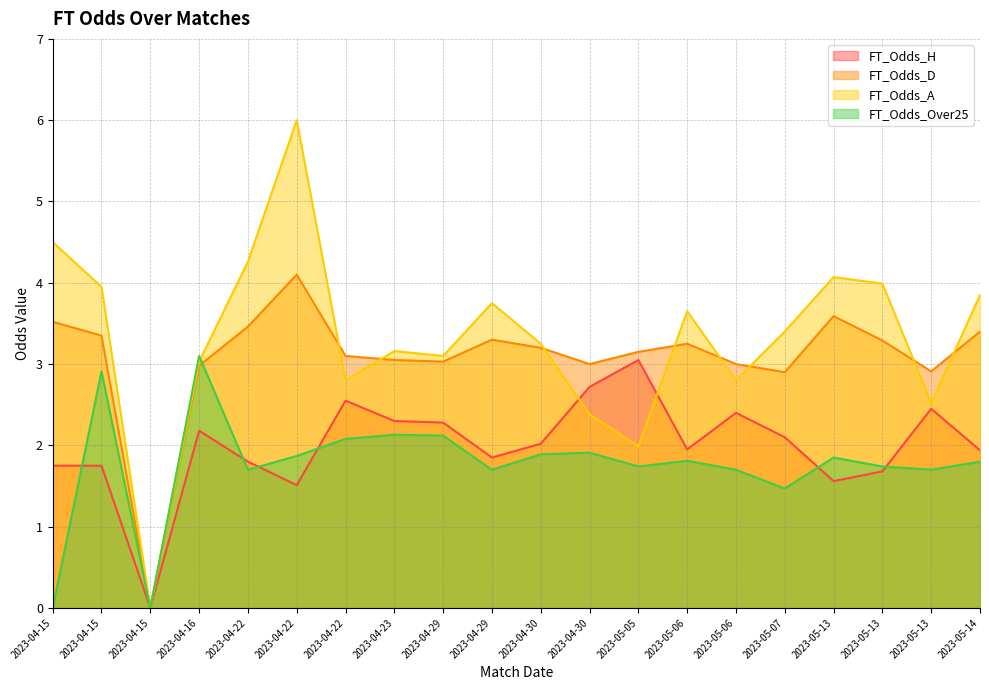

How many lines are shown in the chart?

4